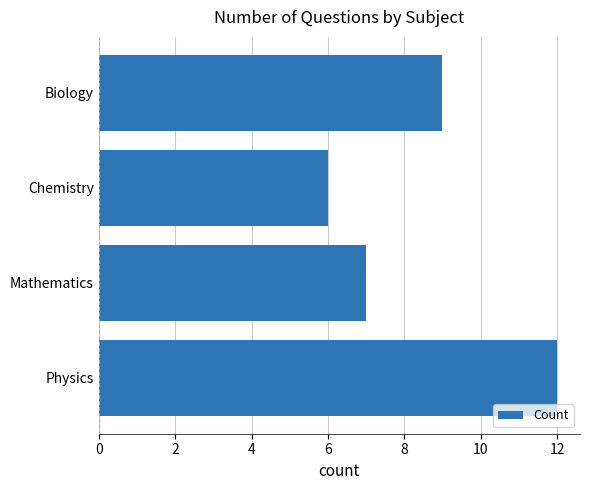

True or false: the data shows 9 at Biology.

True